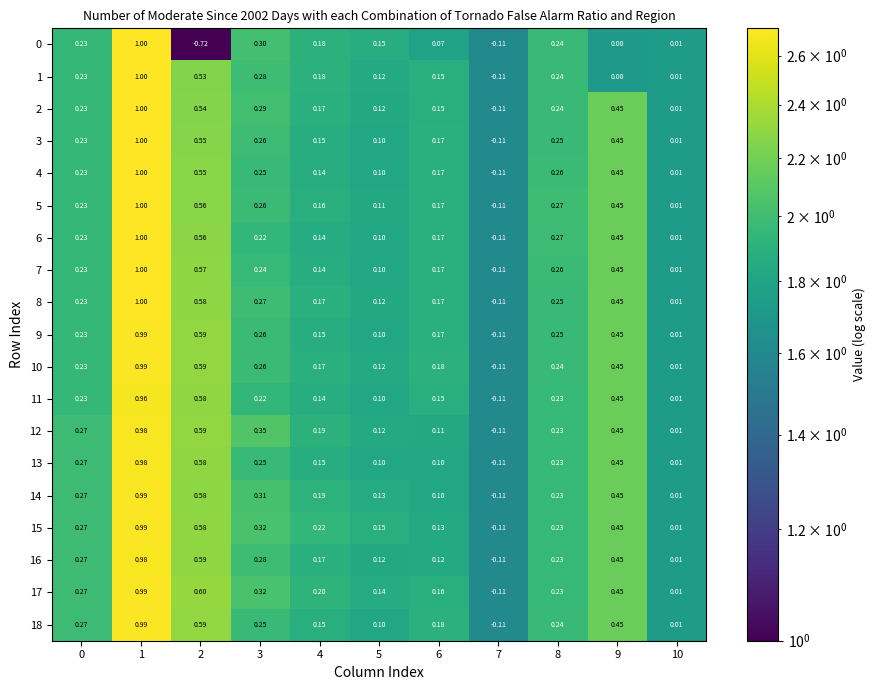

Is the value of 11 at 10 greater than the value of 4 at 9?

No